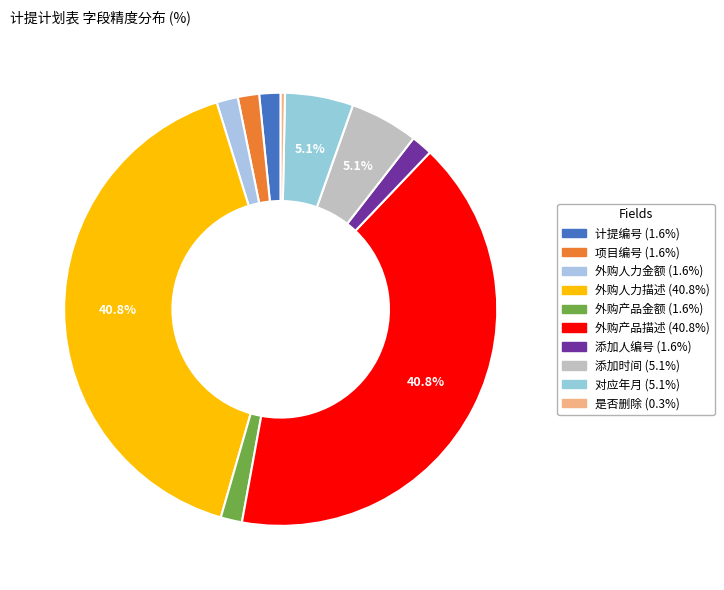

What percentage is NOT represented by 对应年月?

94.9%